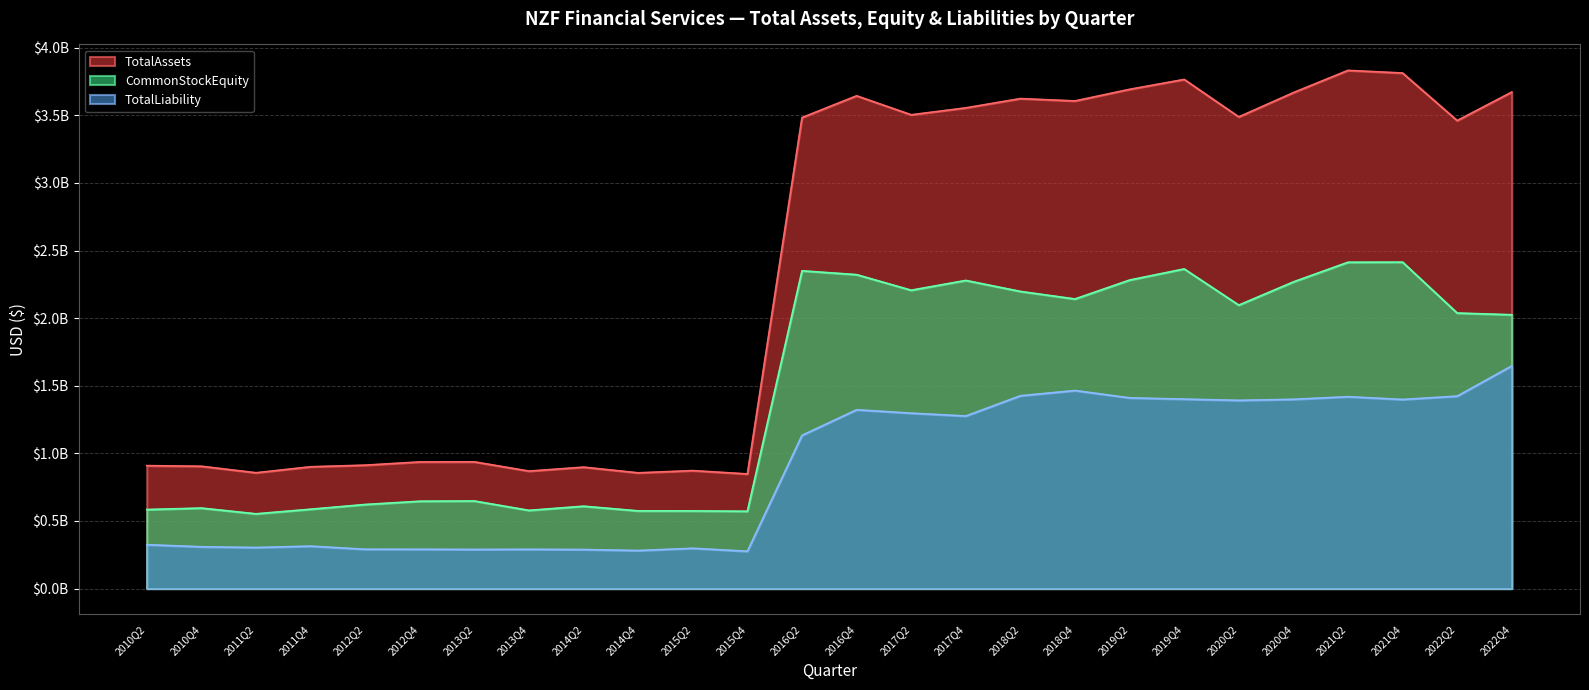

How many lines are shown in the chart?

3